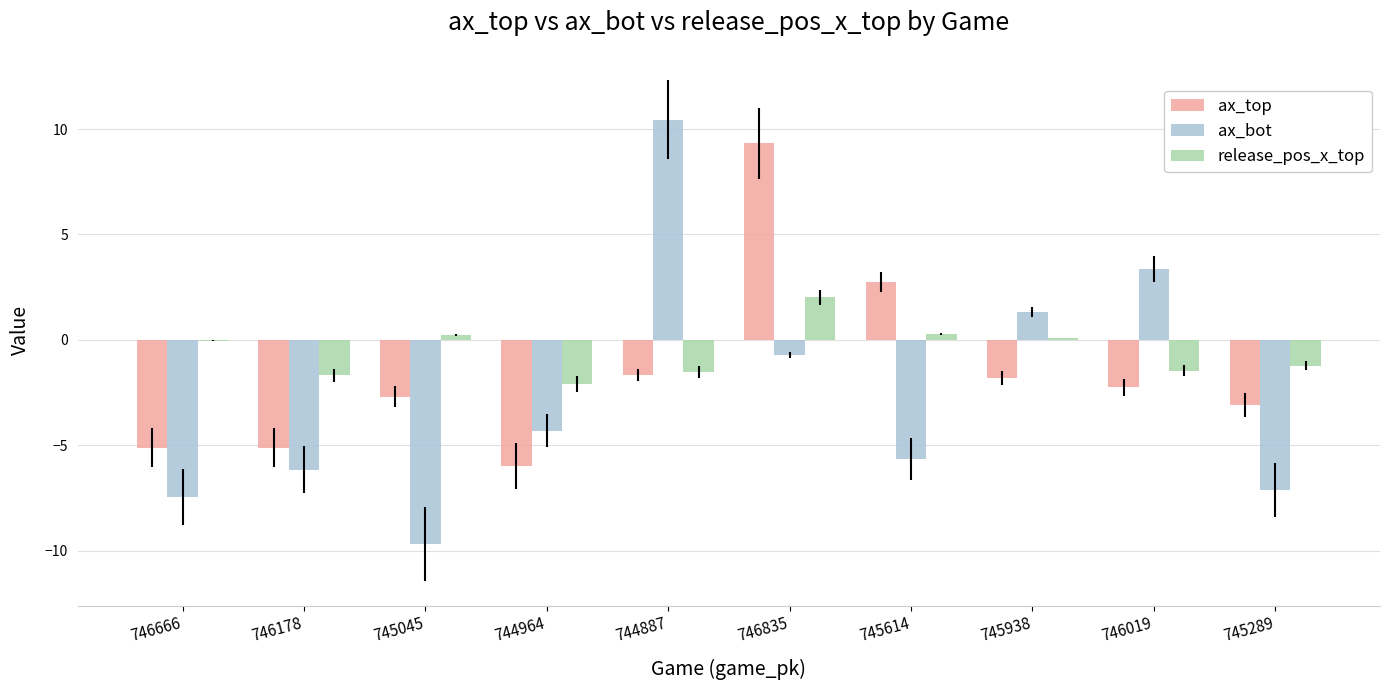

Which series has the largest total across all categories?

release_pos_x_top